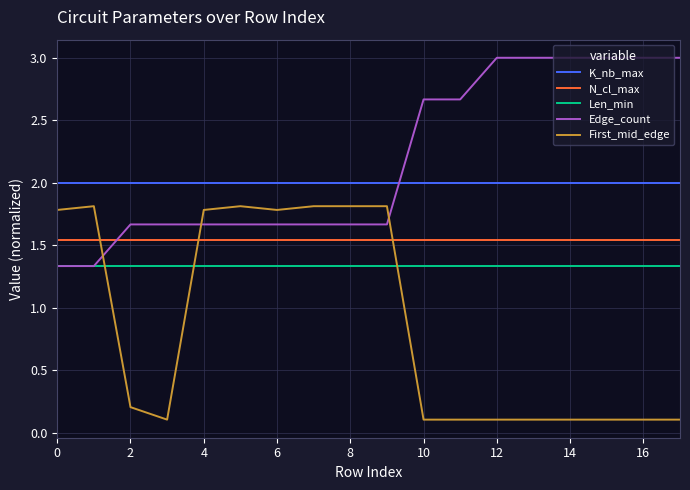

List the series in order of their peak value, highest first.

Edge_count, K_nb_max, First_mid_edge, N_cl_max, Len_min